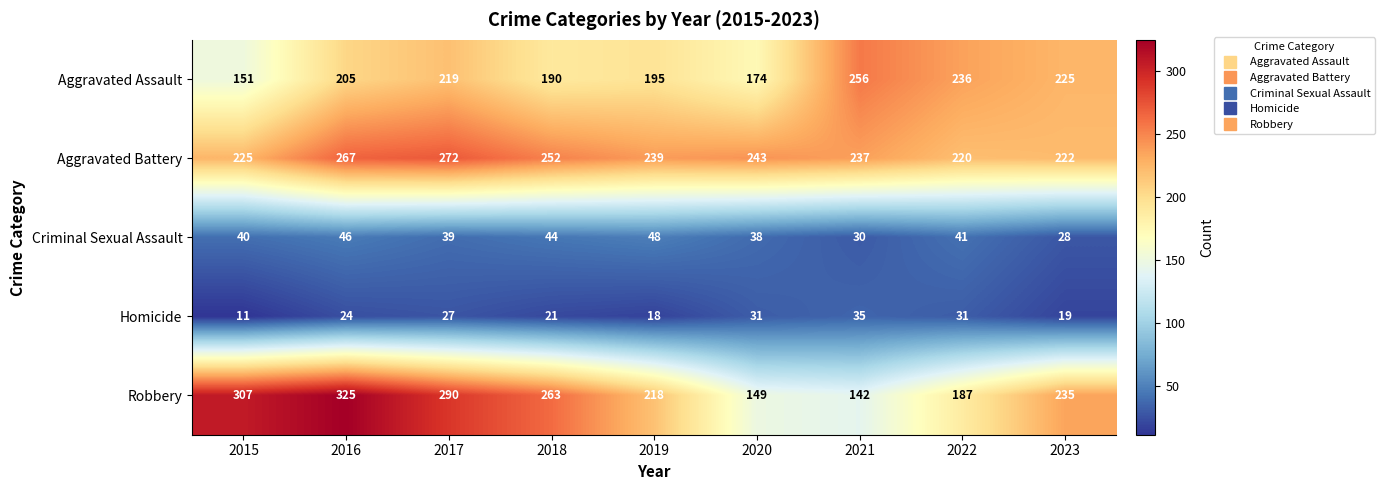

True or false: Aggravated Assault has a value of 151 at 2015.

True